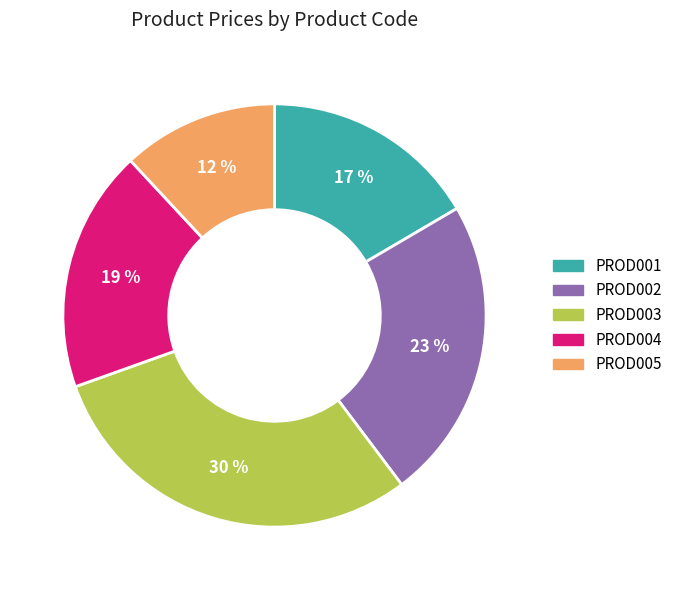

To the nearest percent, what is the difference between the PROD005 and PROD004 slice percentages?

7%